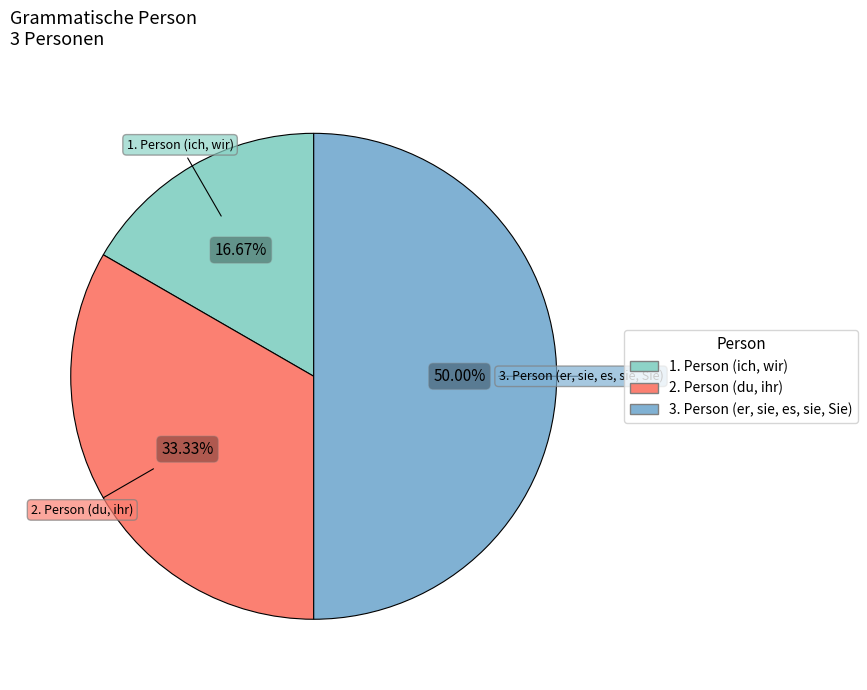

Does 2. Person (du, ihr) account for over 50% of the chart?

No